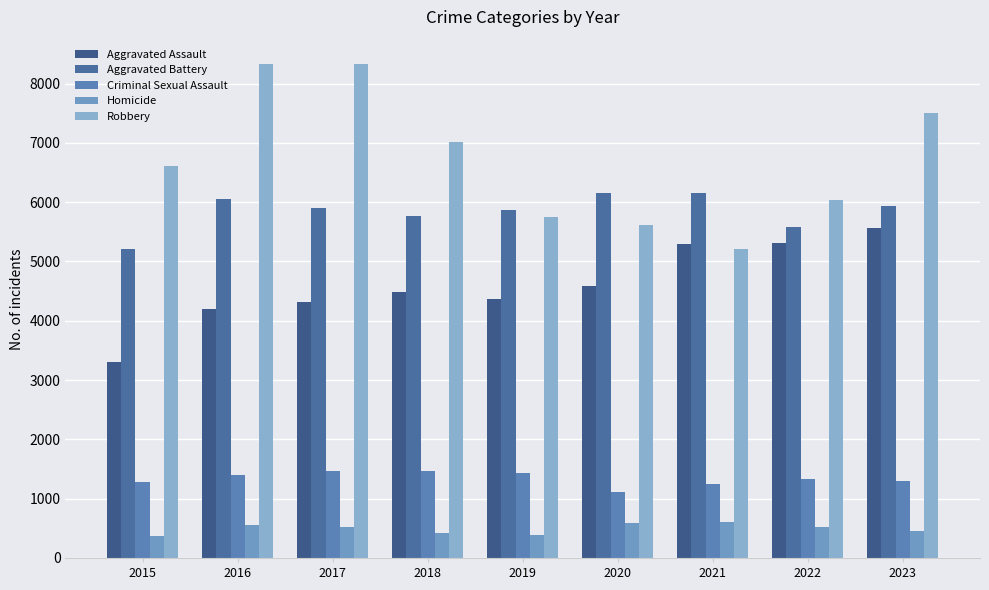

Where is Aggravated Battery nearest to the value 5687?

2018